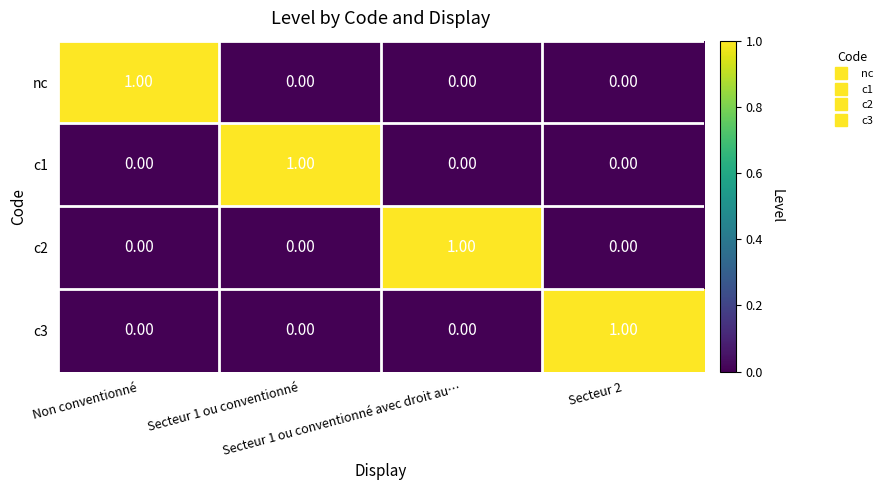

At how many categories does at least one series exceed 0?

4